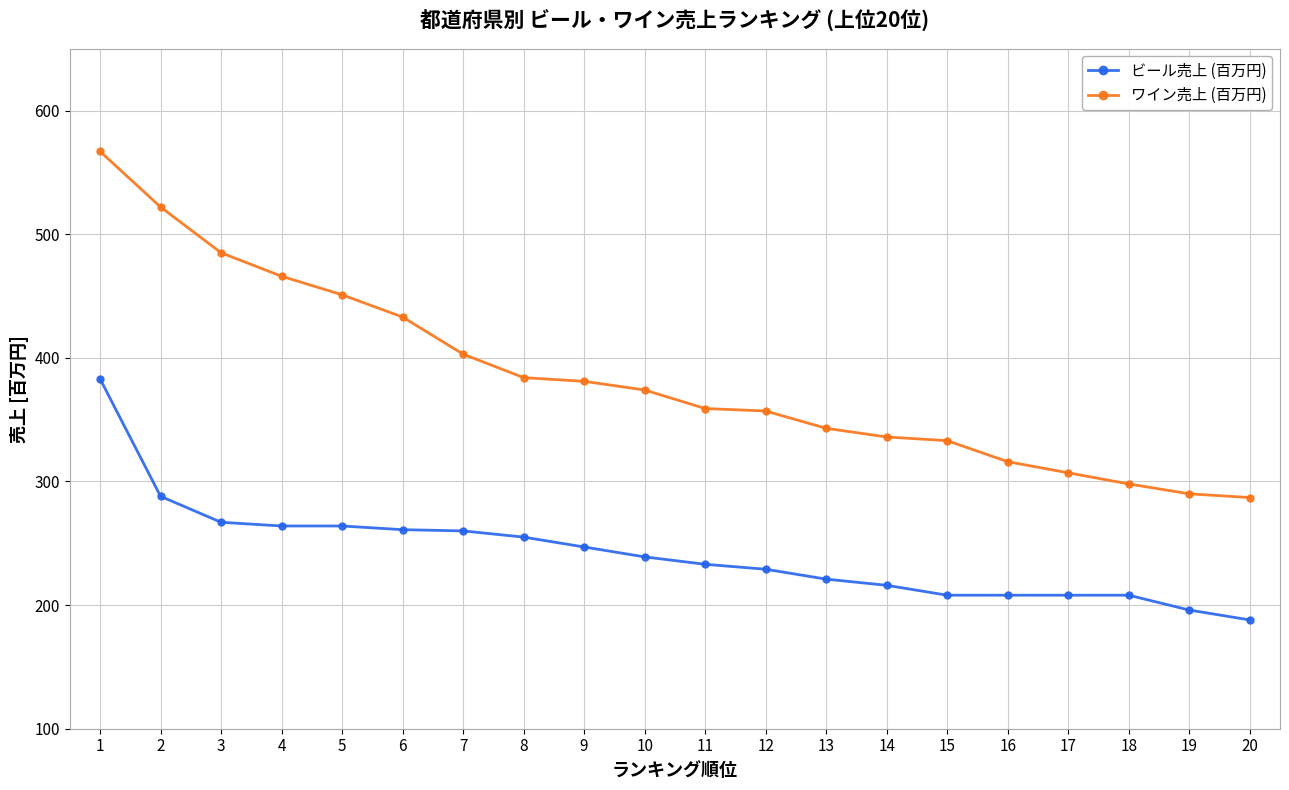

The ビール売上 (百万円) series shows 393 at 11. True or false?

False